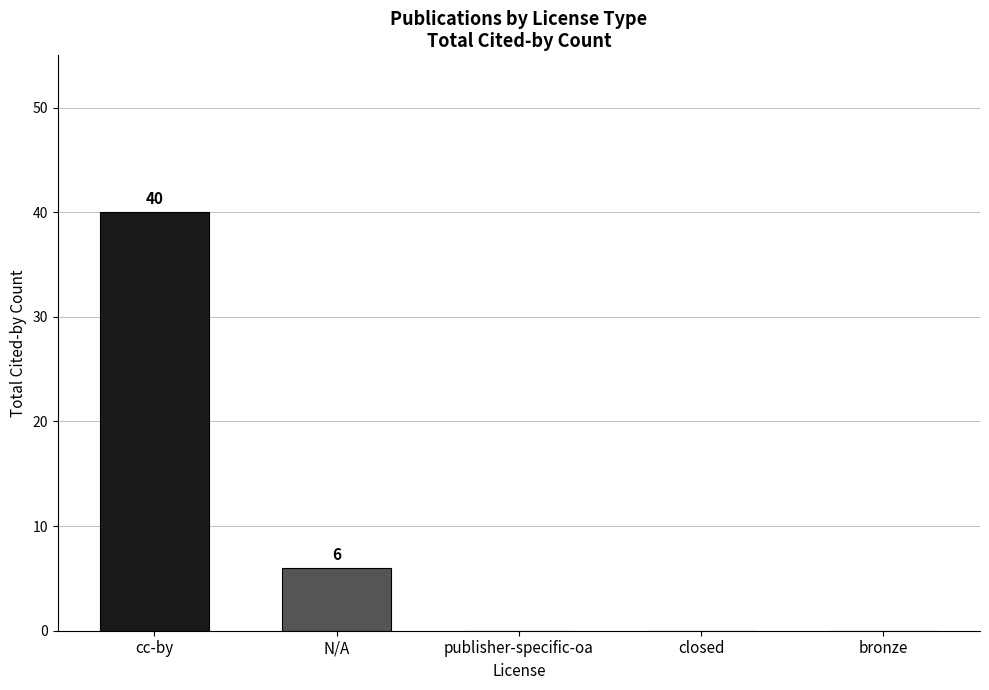

What is the greatest value displayed?

40